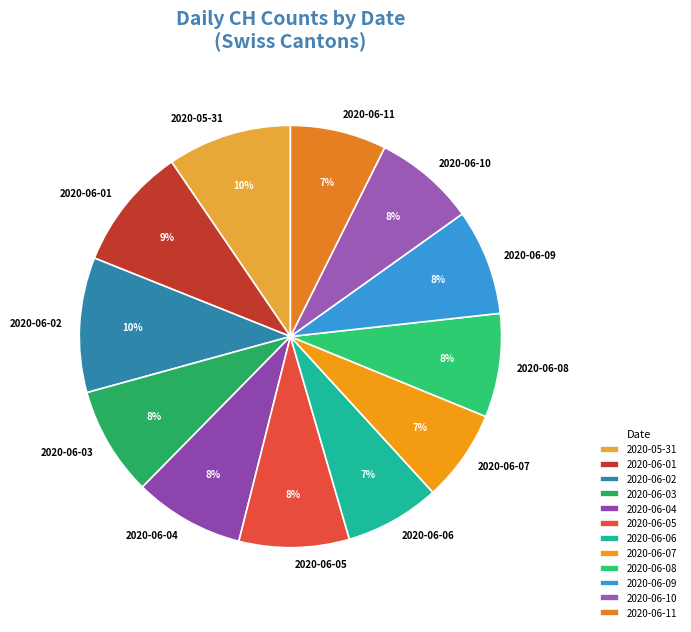

To the nearest percent, what is the difference between the largest and smallest slice percentages?

3%